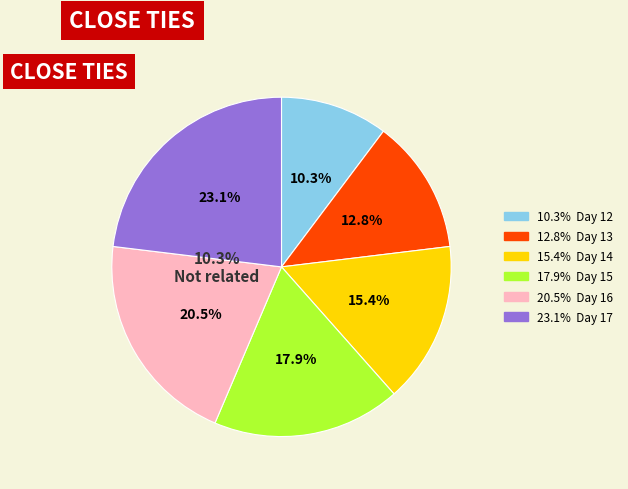

What is the largest slice in the pie chart?

17